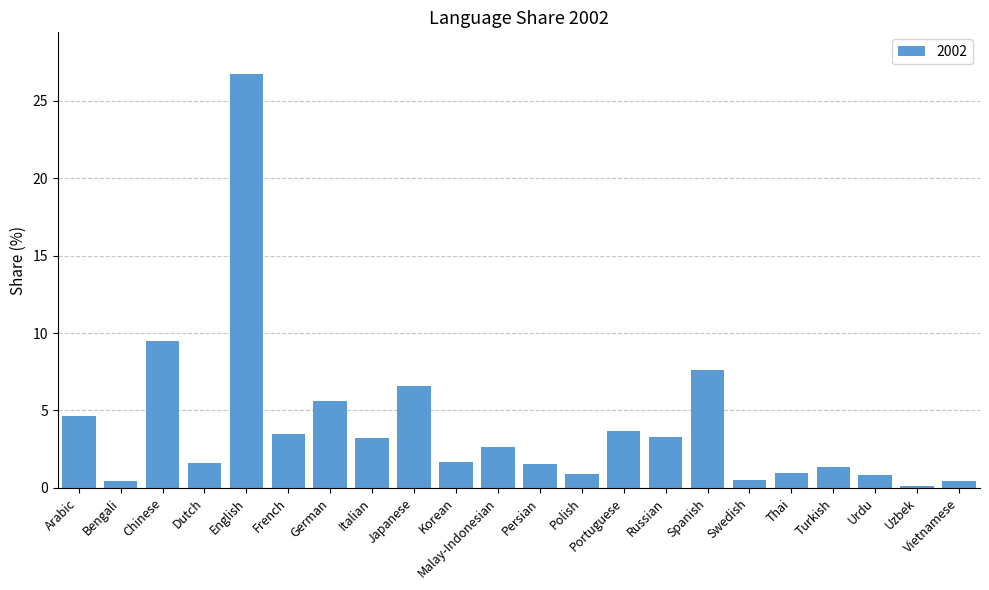

How many values exceed 2?

11